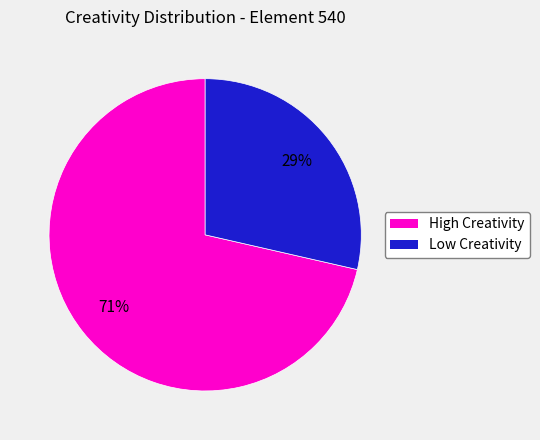

To the nearest percent, what is the average slice percentage?

50%